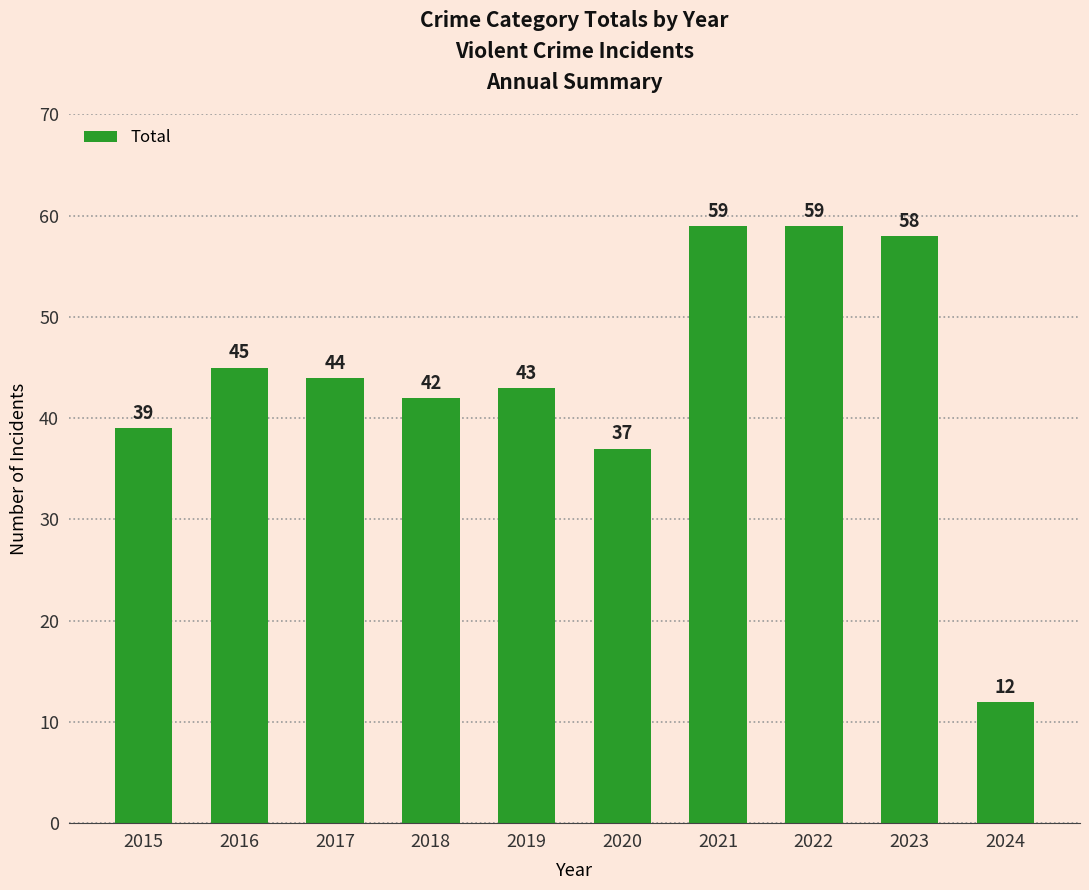

What is the smallest value displayed?

12